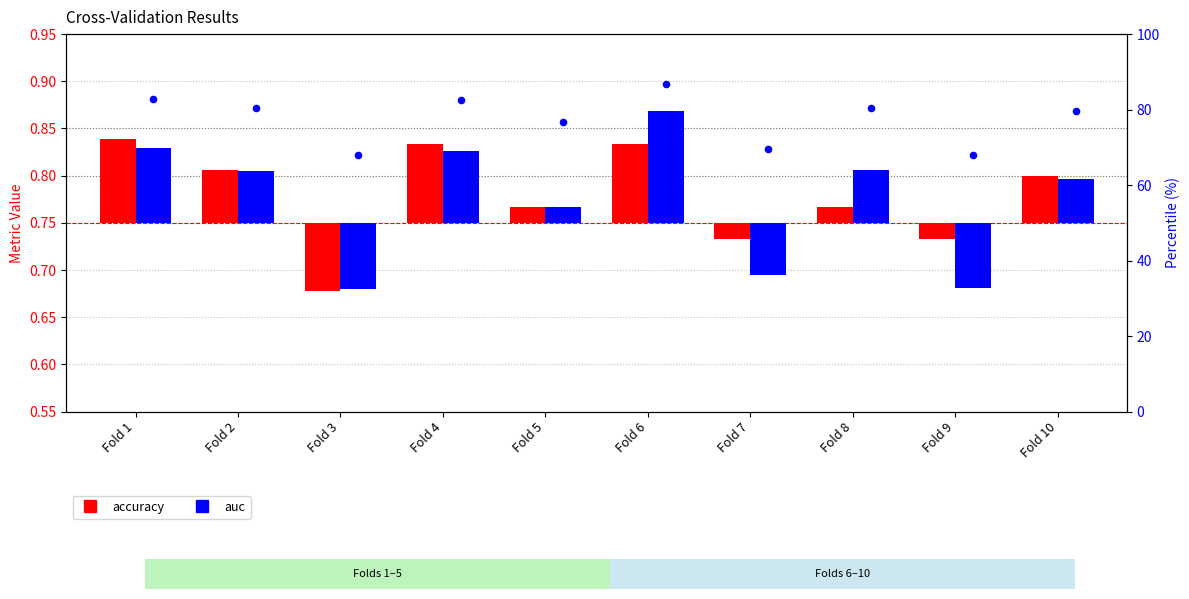

Which series contains the lowest Y value?

accuracy